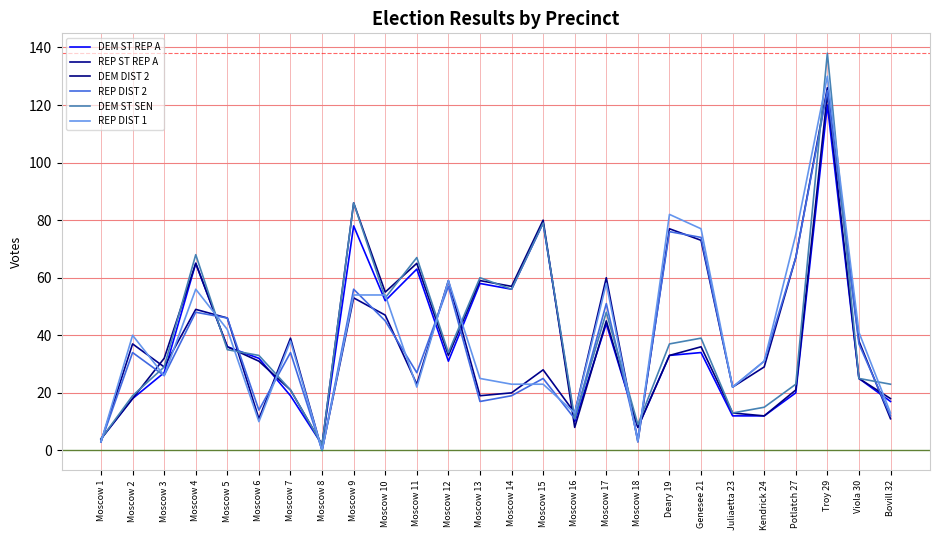

What is the sum of all DEM ST REP A values?

955